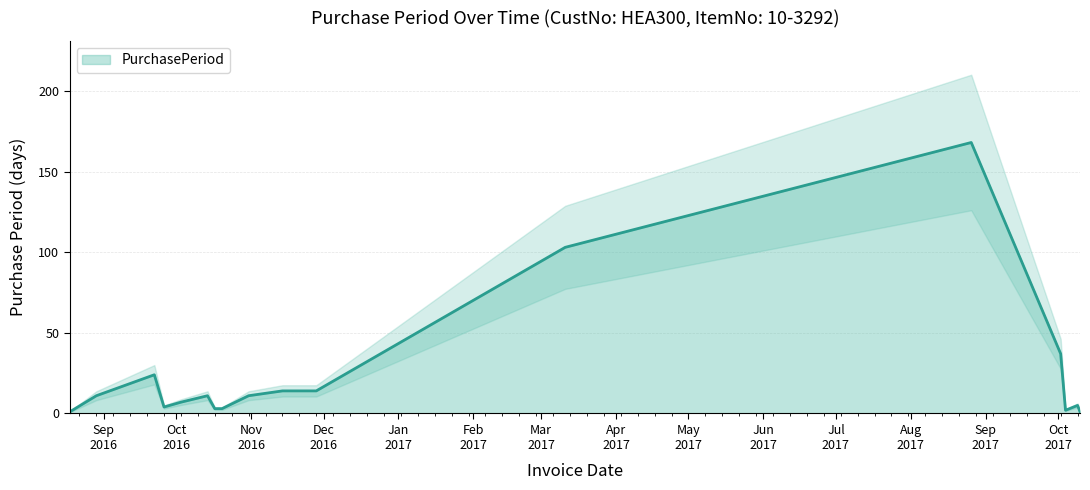

Is it true that the value at 2017-03-11 is 40?

False